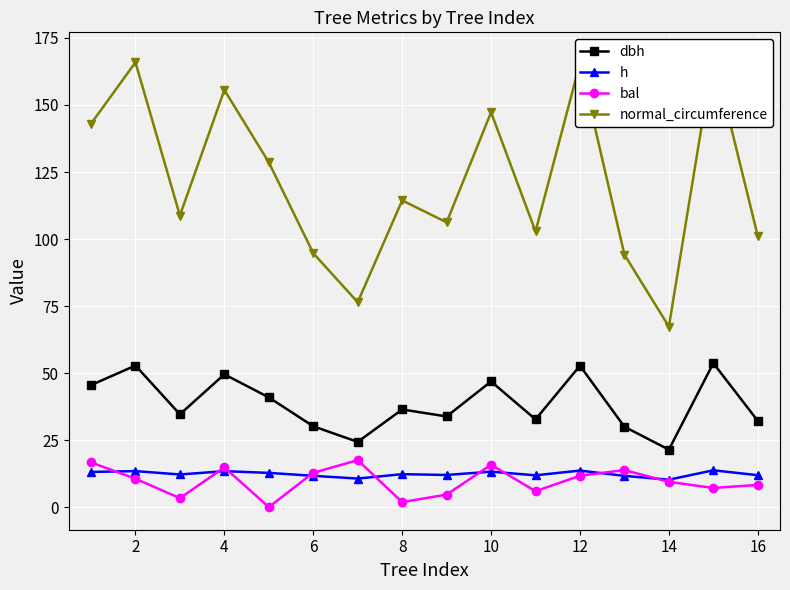

How many data points in dbh are above 36?

8